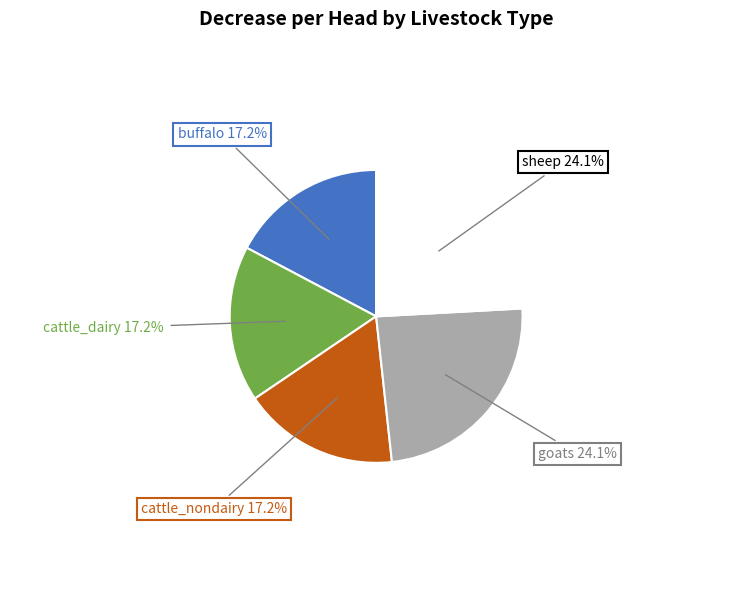

Does sheep account for over 50% of the chart?

No